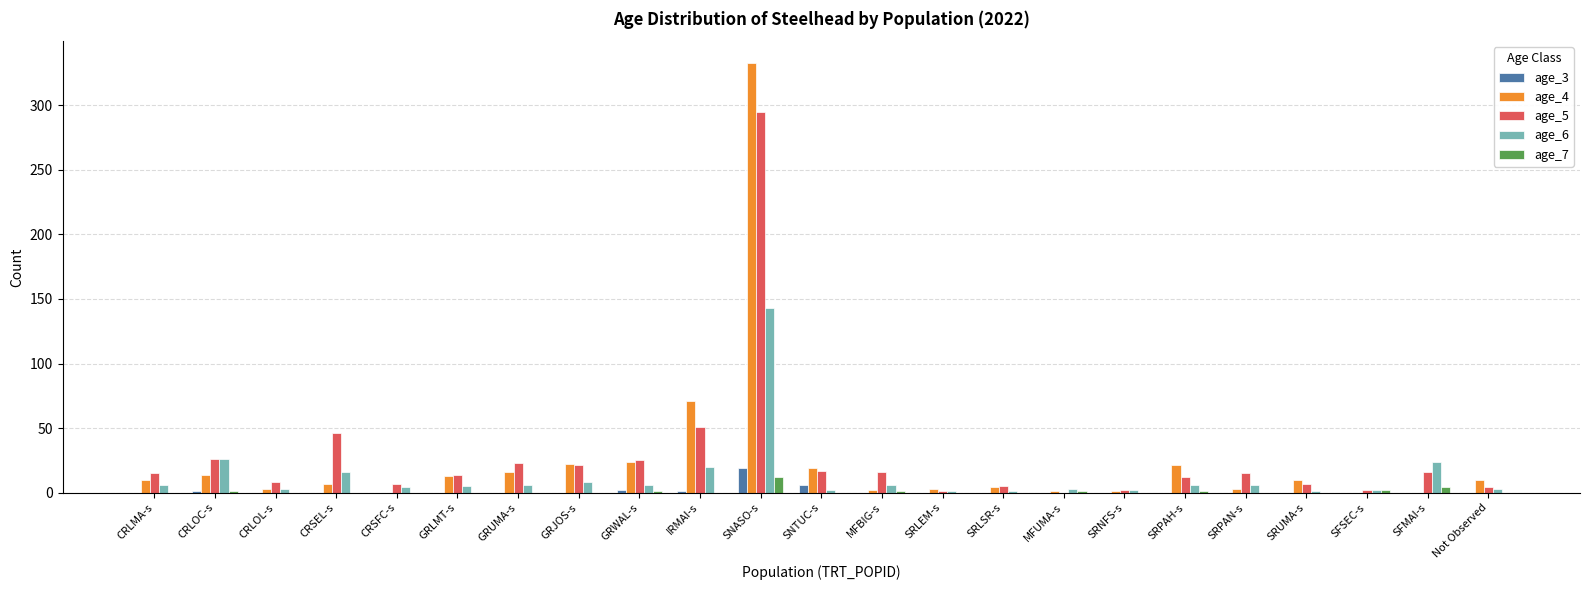

Is the value of age_5 at SNASO-s greater than the value of age_7 at SRUMA-s?

Yes